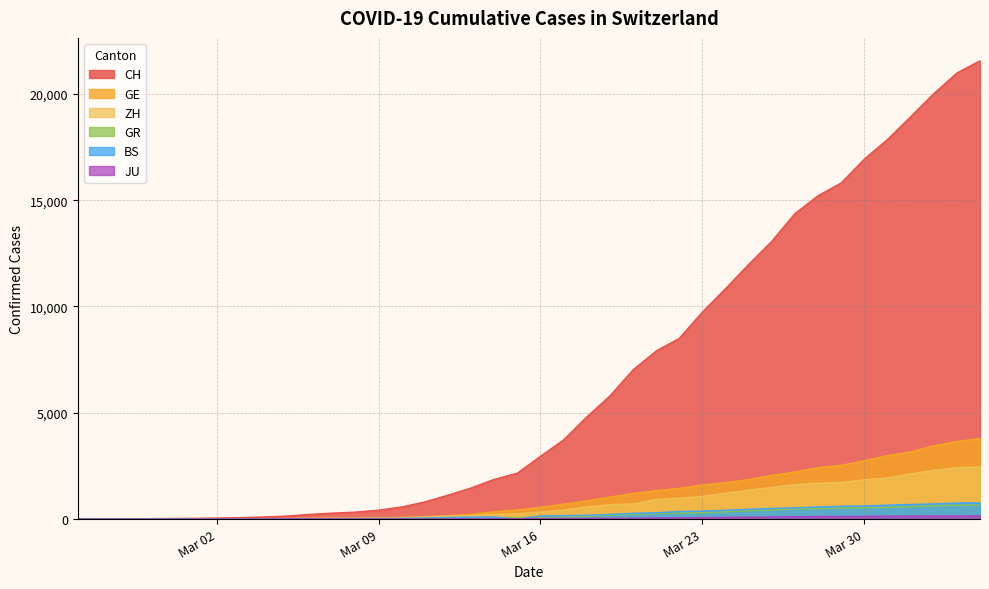

Which series has the widest spread of values?

CH